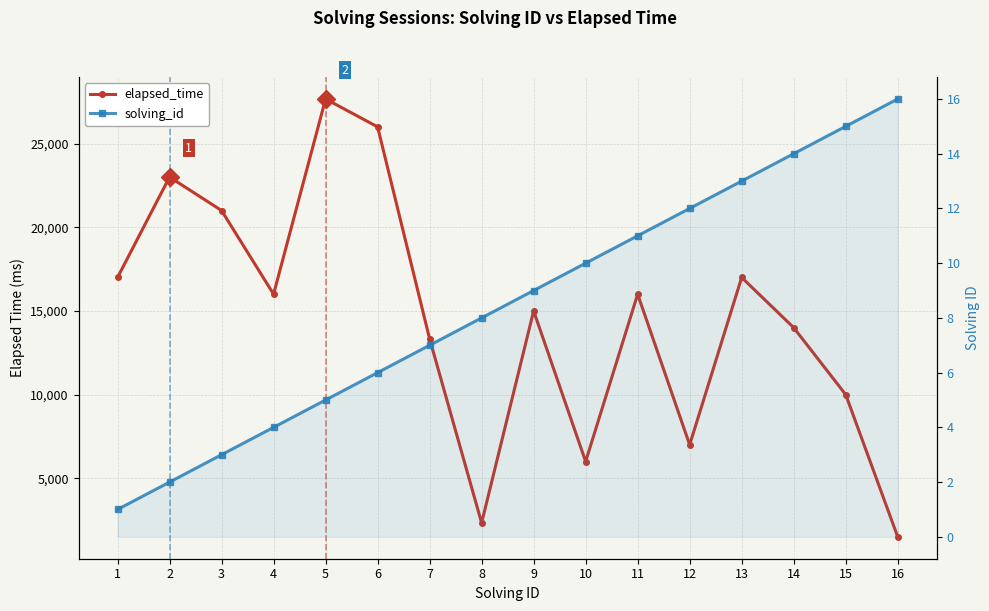

What is the difference between the maximum and second lowest values in the solving_id series?

14